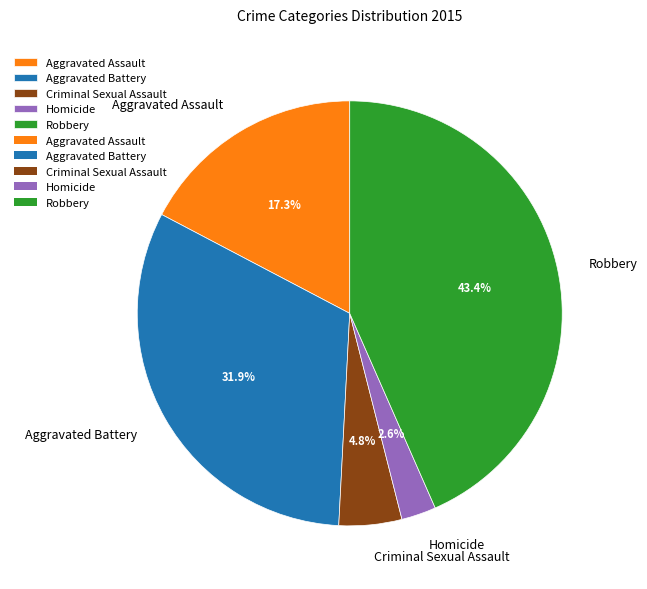

True or false: Criminal Sexual Assault accounts for 5% of the total.

True